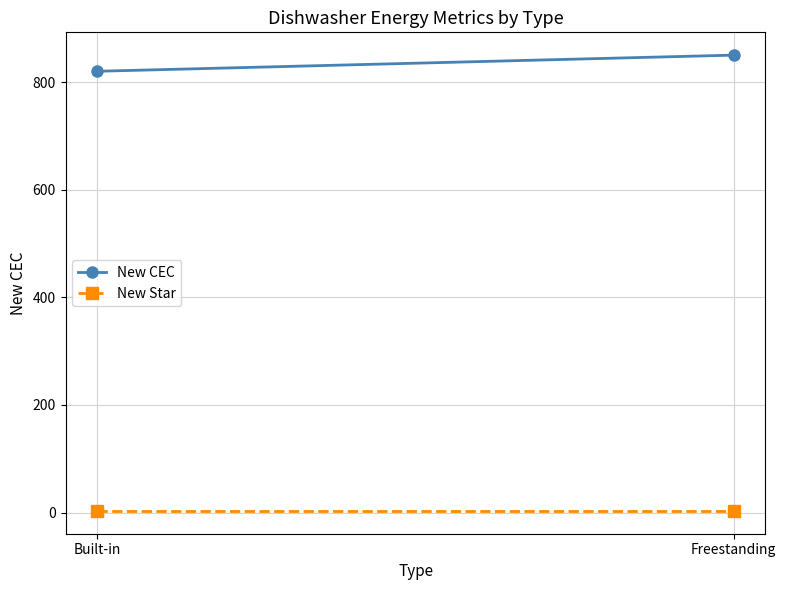

What is the total value across all series at Built-in?

823